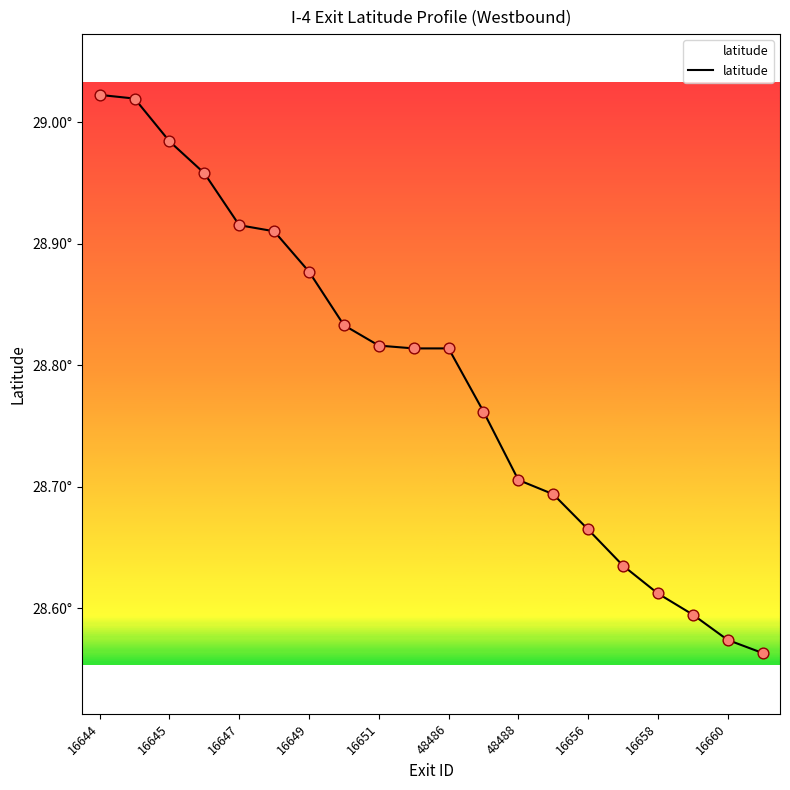

Does the chart have visible grid lines?

No